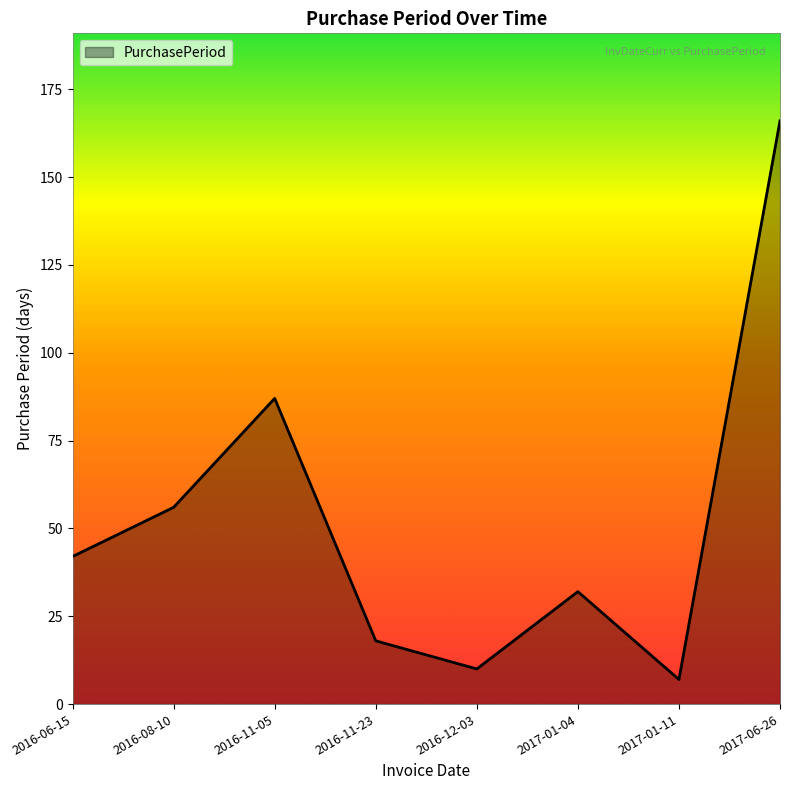

What is the sum of all values?

418